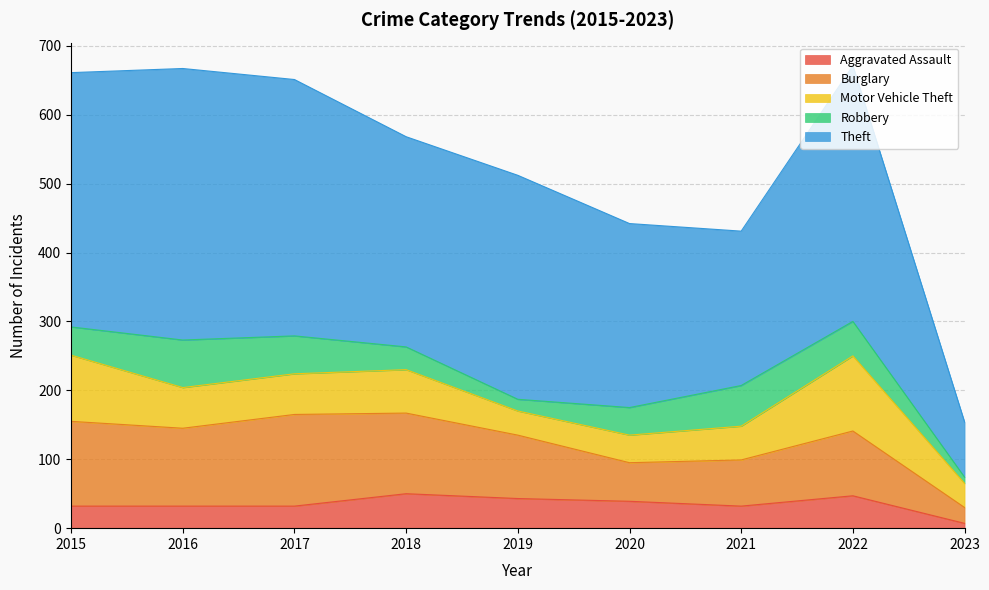

What value does the Robbery series have at 2022, to the nearest 5?

50